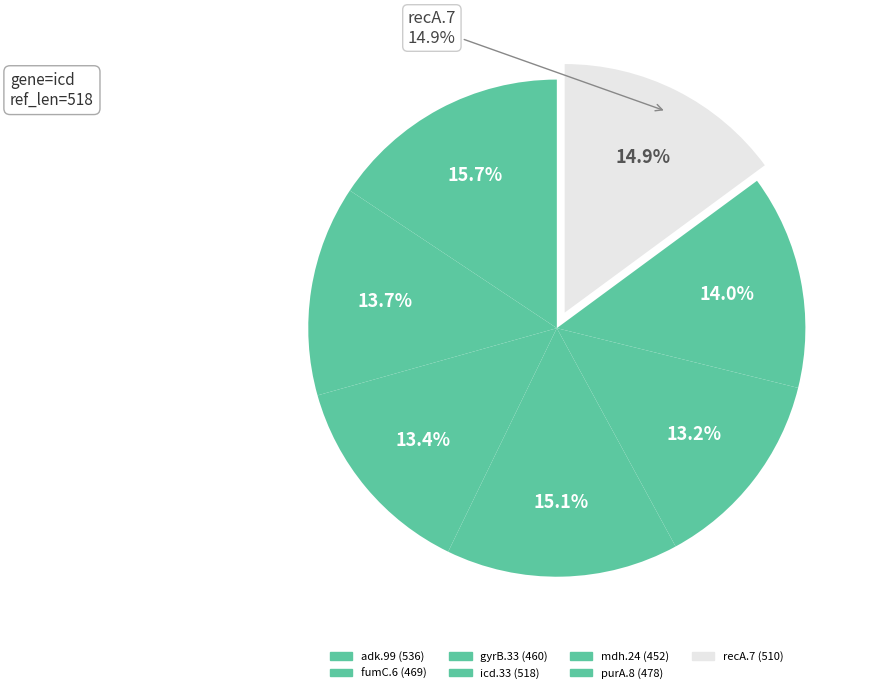

True or false: fumC.6 accounts for 20% of the total.

False